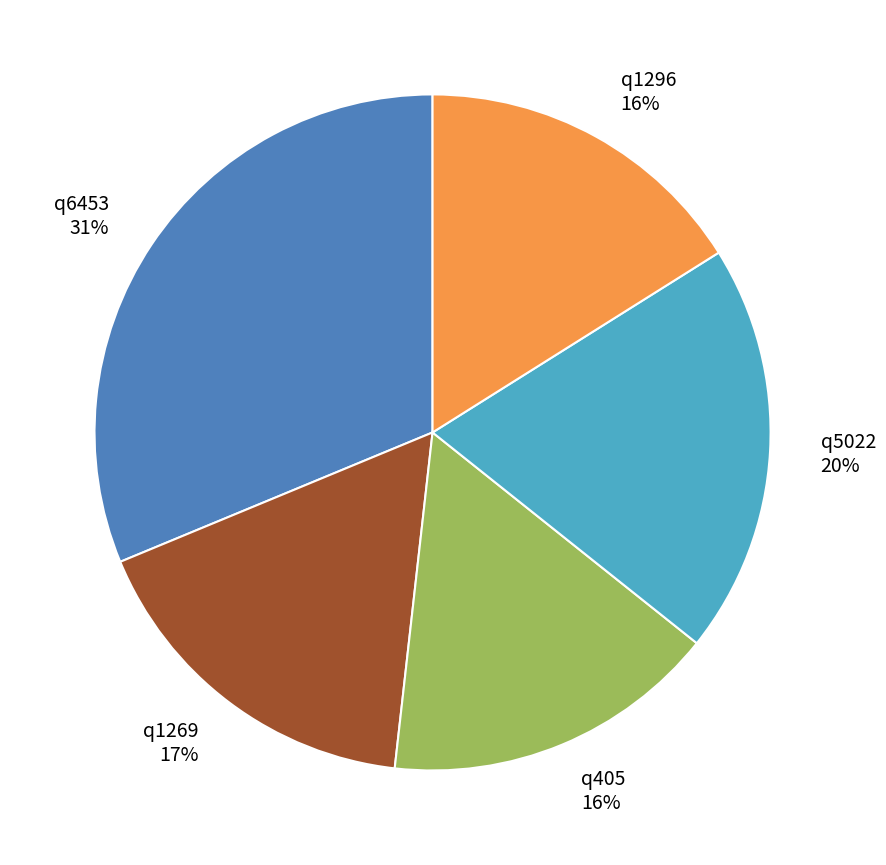

Is there any slice that represents more than half of the pie?

No